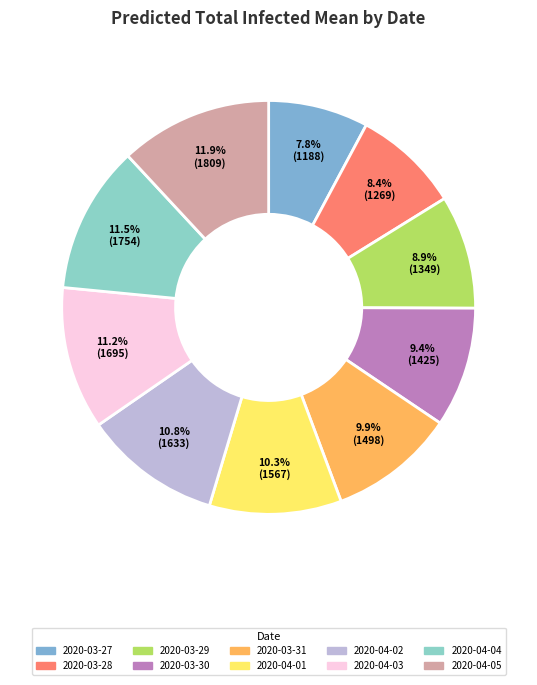

Is it true that 2020-03-31 is 21% of the pie?

False